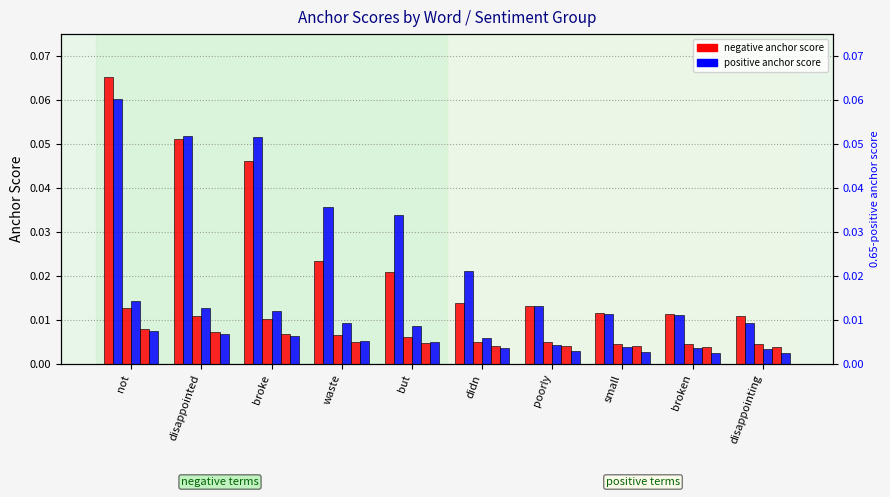

Between not and small, which is larger?

not